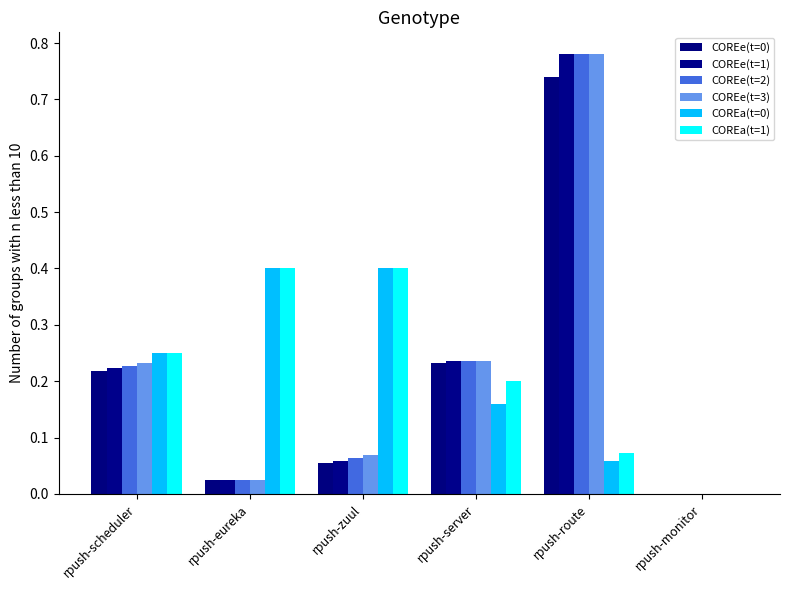

Are the bars horizontal?

No